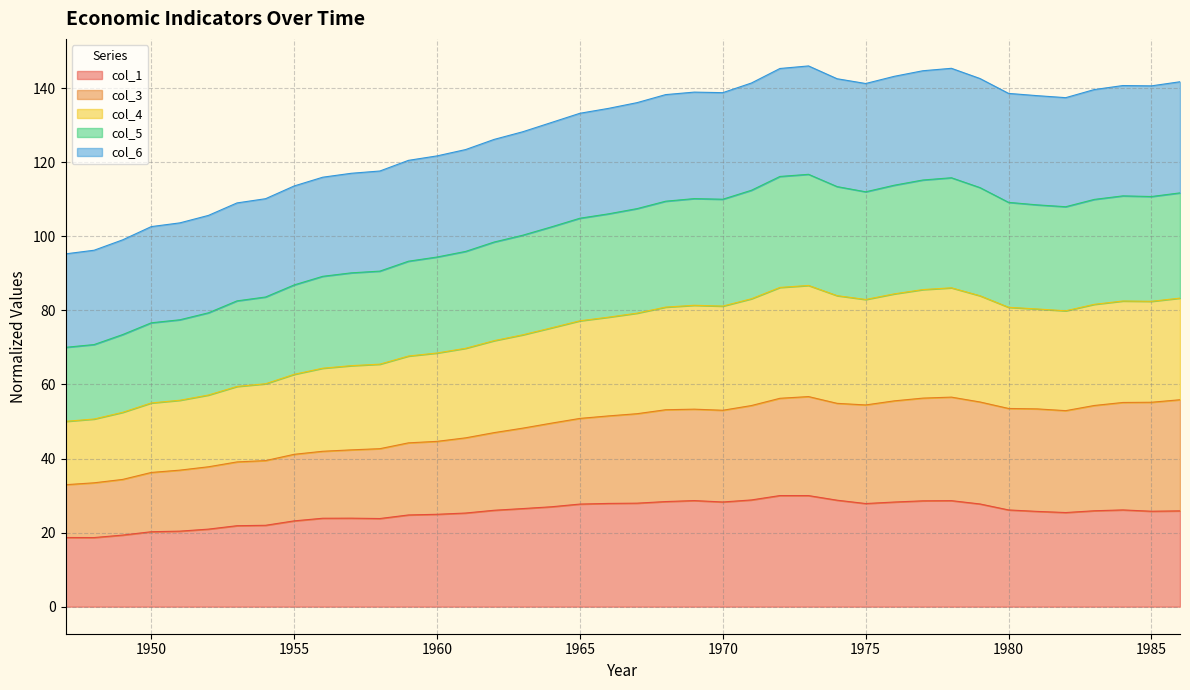

What is the minimum value for col_1?

18.7